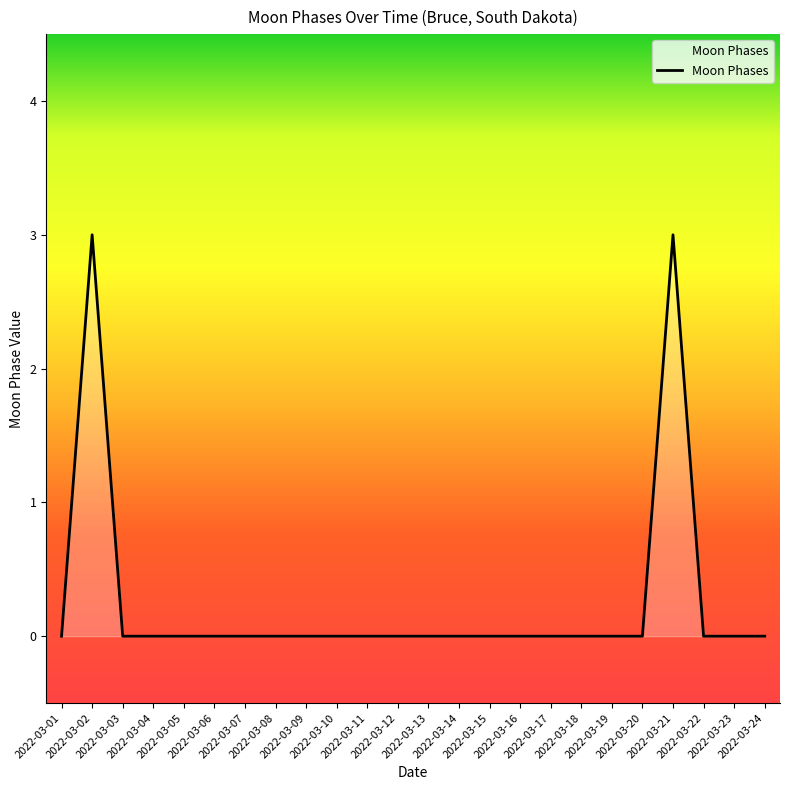

The chart shows a value of -2 at 2022-03-16. True or false?

False